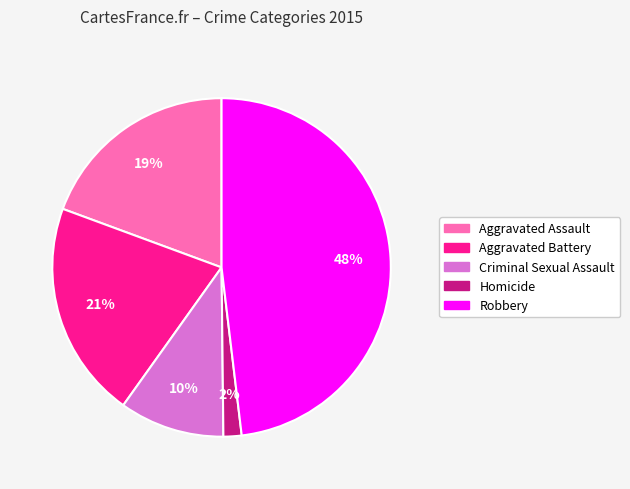

Which slice is the smallest?

Homicide